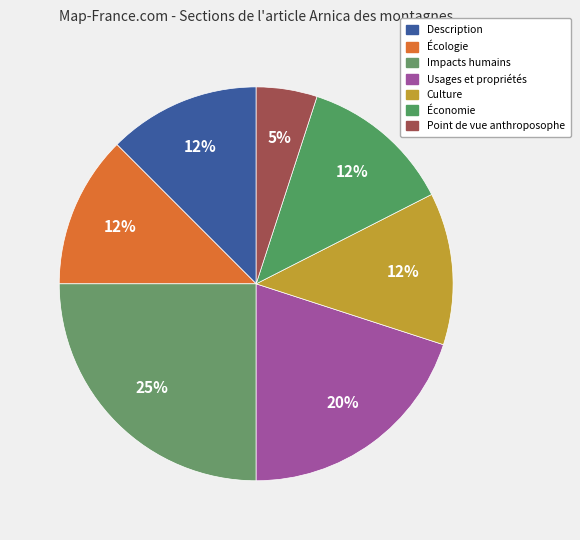

Is there any slice that represents more than half of the pie?

No